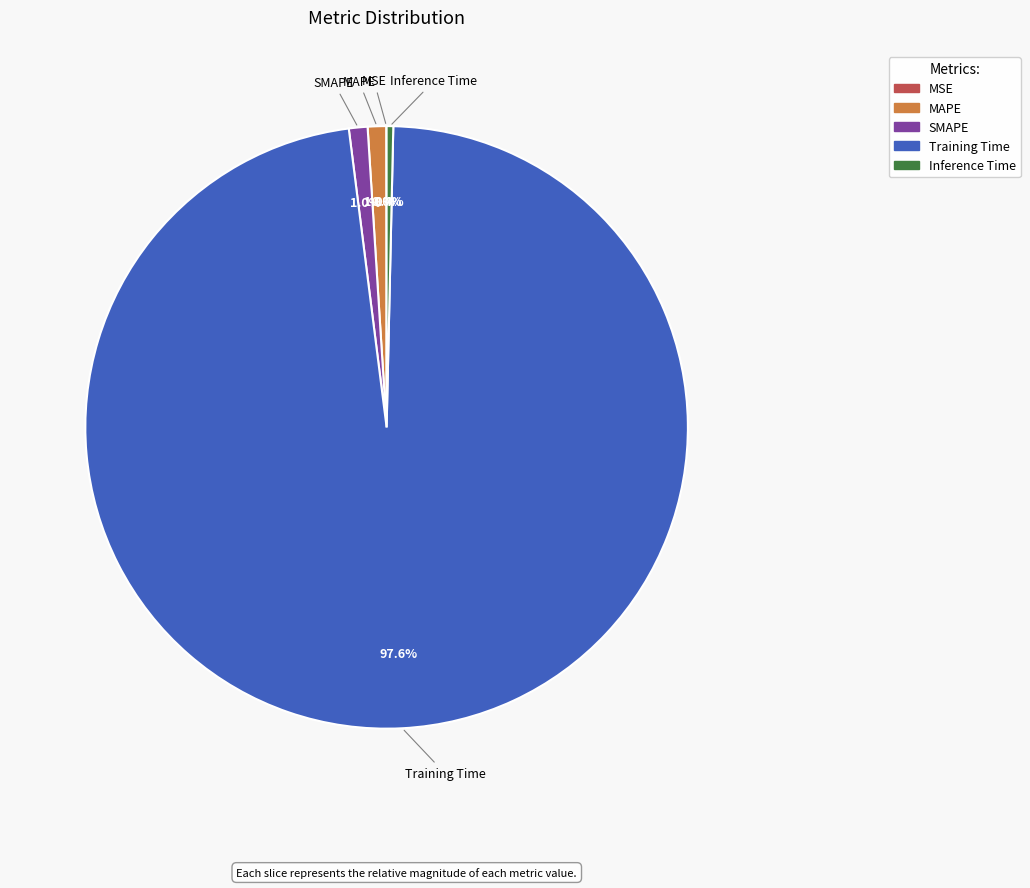

How much of the chart is everything except Training Time?

2.4%